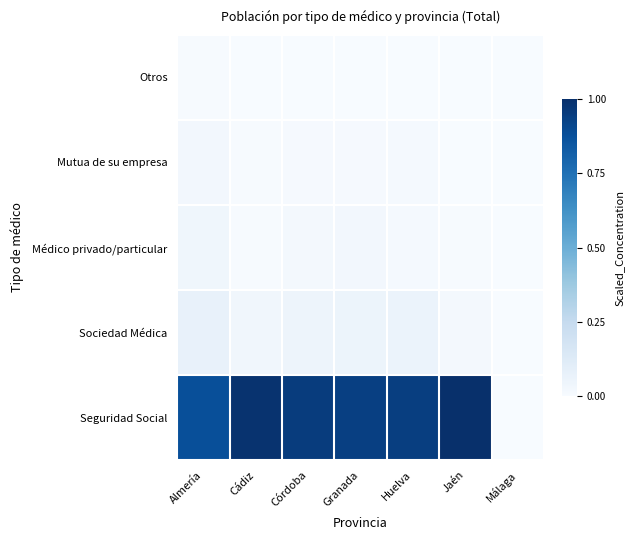

Count the number of categories in the chart.

7